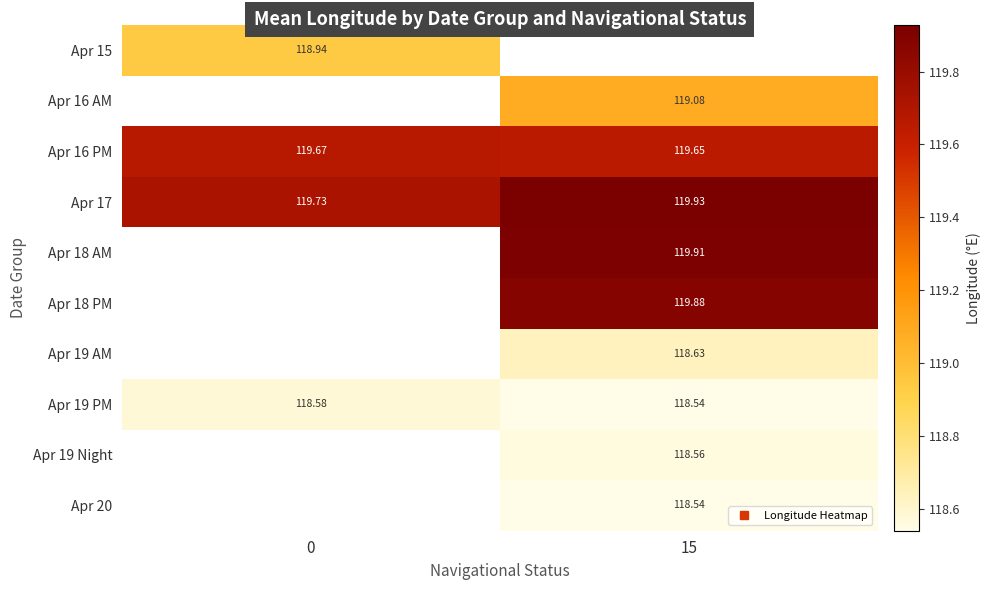

Count the number of categories in the chart.

2